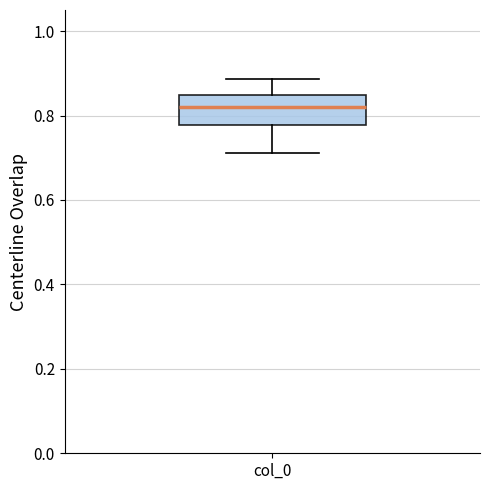

Read this box plot against the y-axis: the position of the median line, the range covered by the box, and the ends of both whiskers. The values are not printed on the chart, so give them approximately, as read against the axis.

median 0.82, box 0.78 to 0.84, whiskers 0.72 to 0.88